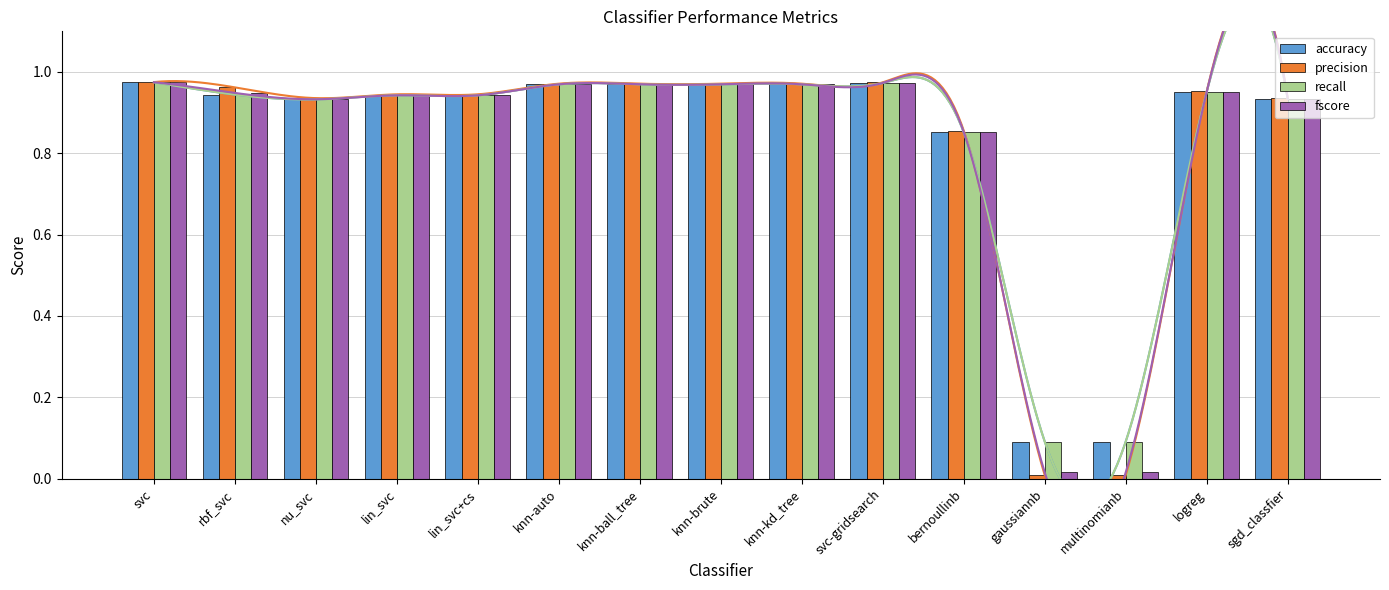

How many bars are there in each group?

4